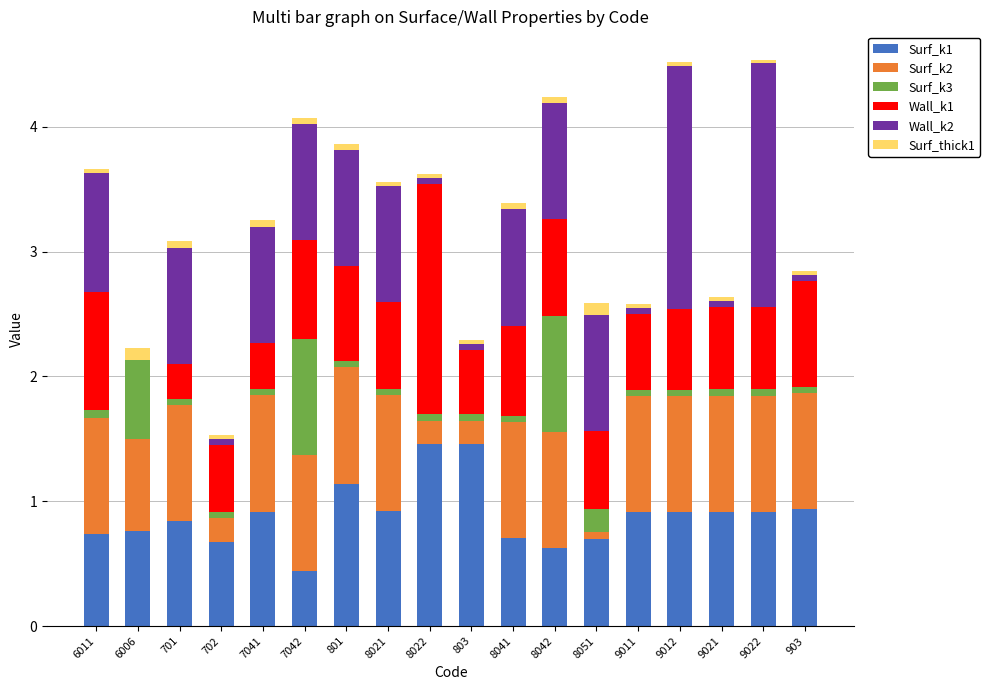

What is the maximum value for Surf_k1?

1.5